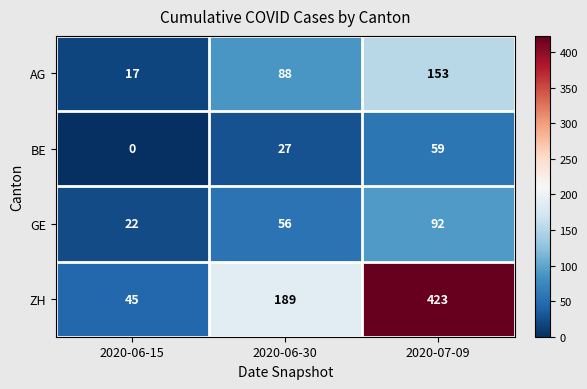

Reading left to right, extract all data points from this chart.

AG: 2020-06-15=17	2020-06-30=88	2020-07-09=153
BE: 2020-06-15=0	2020-06-30=27	2020-07-09=59
GE: 2020-06-15=22	2020-06-30=56	2020-07-09=92
ZH: 2020-06-15=45	2020-06-30=189	2020-07-09=423